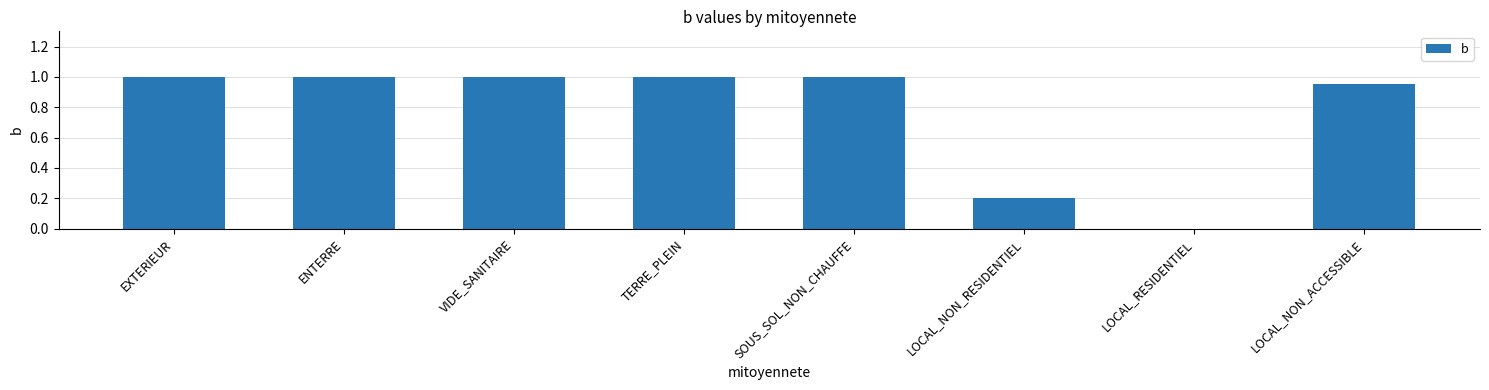

True or false: the data shows 1.6 at EXTERIEUR.

False